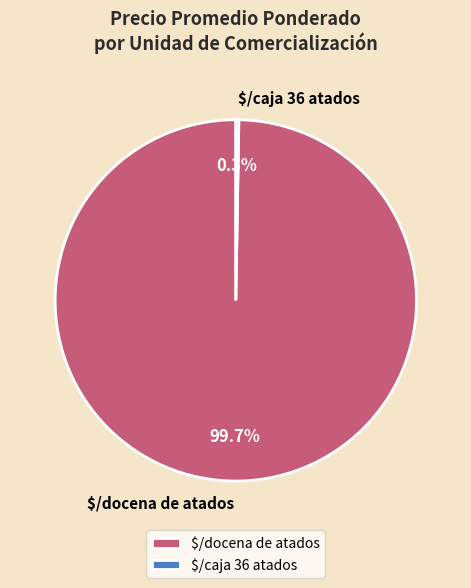

Is there any slice that represents more than half of the pie?

Yes